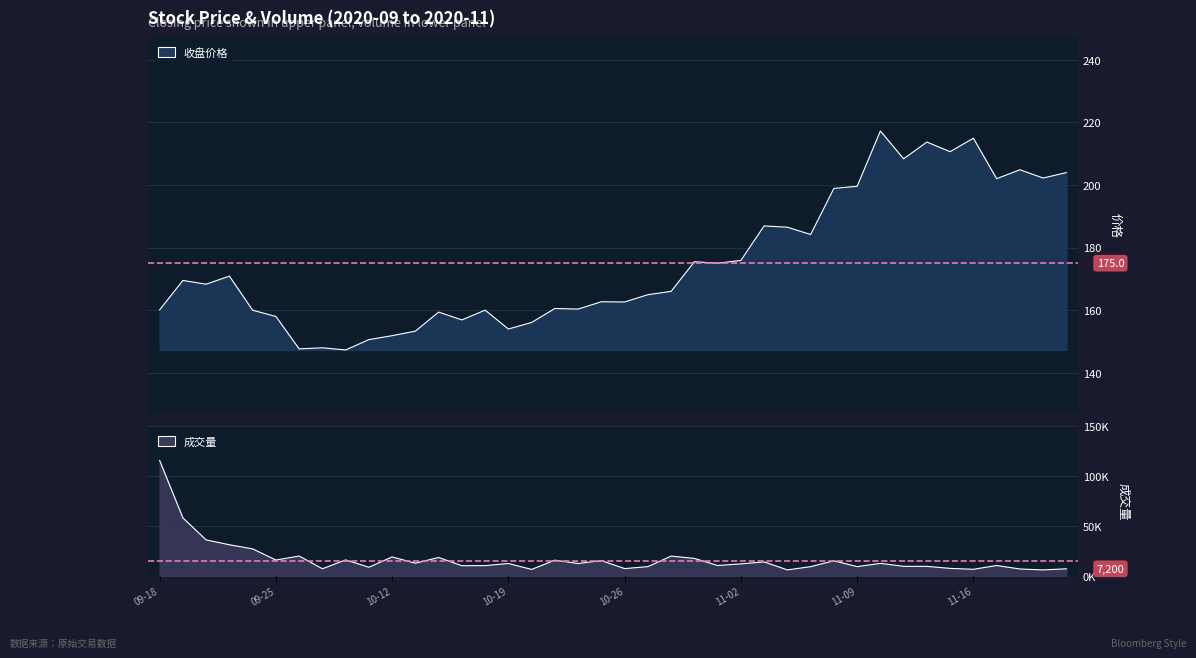

At which label does 收盘 reach its peak?

2020-11-10